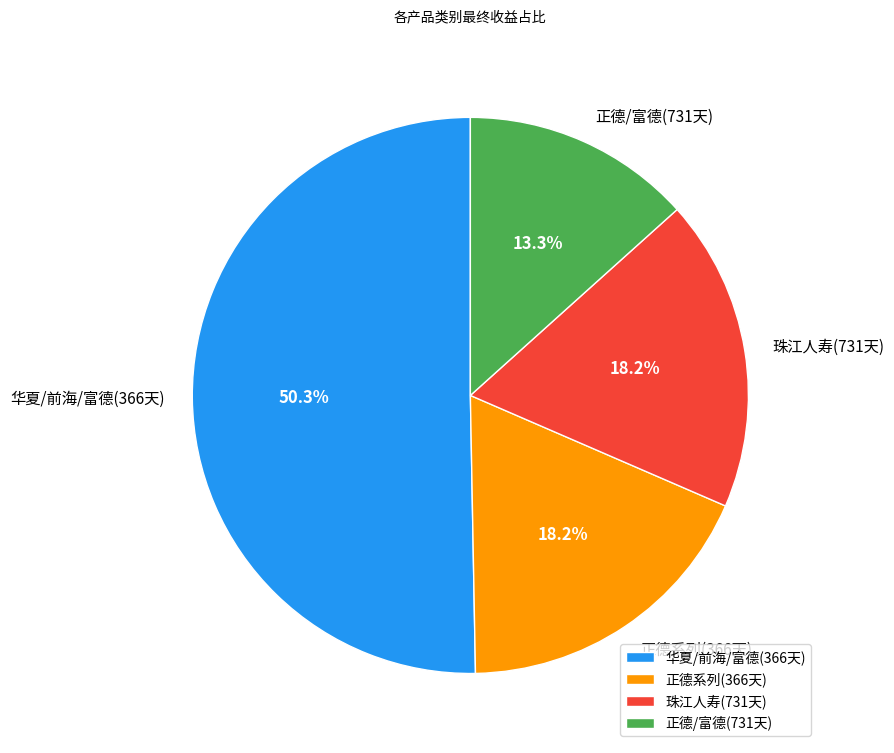

Which slice is the smallest?

正德/富德(731天)